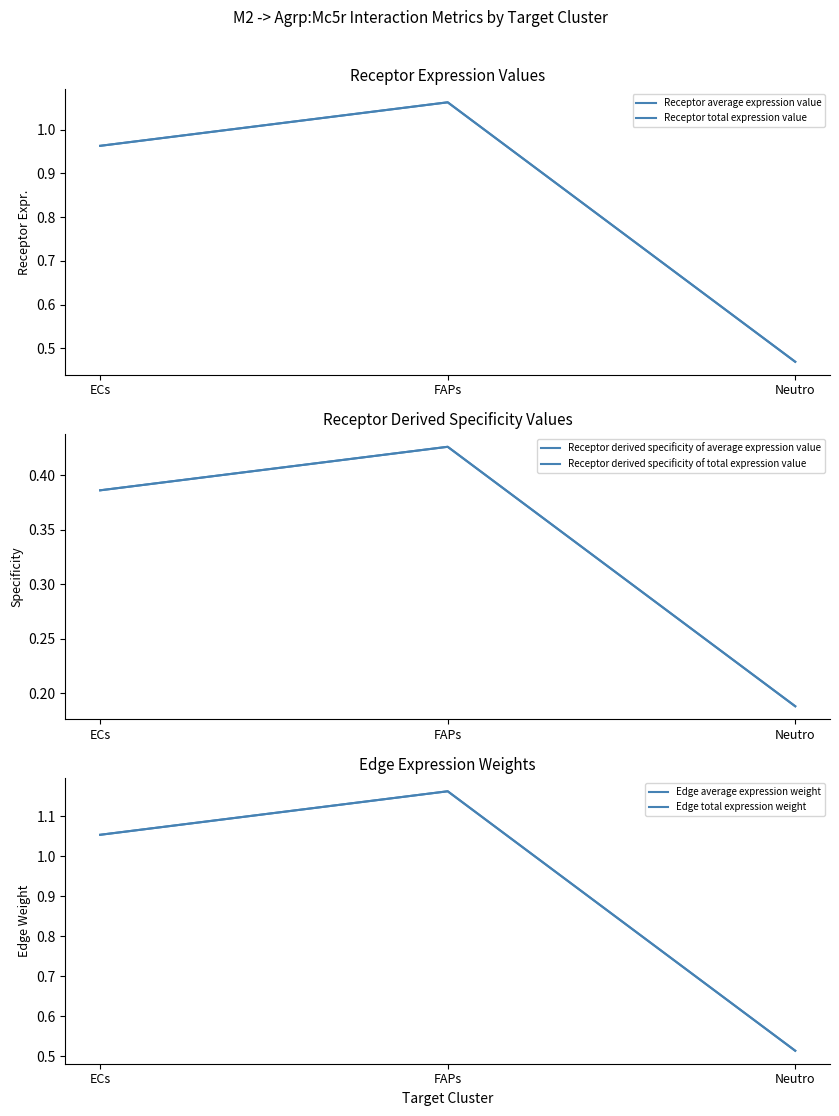

How many categories are shown in the chart?

3